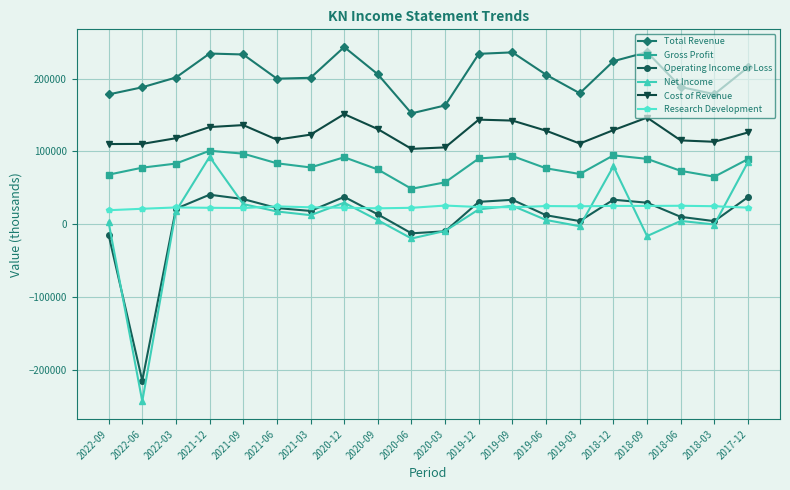

At which category is the sum across all series the highest?

2021-12